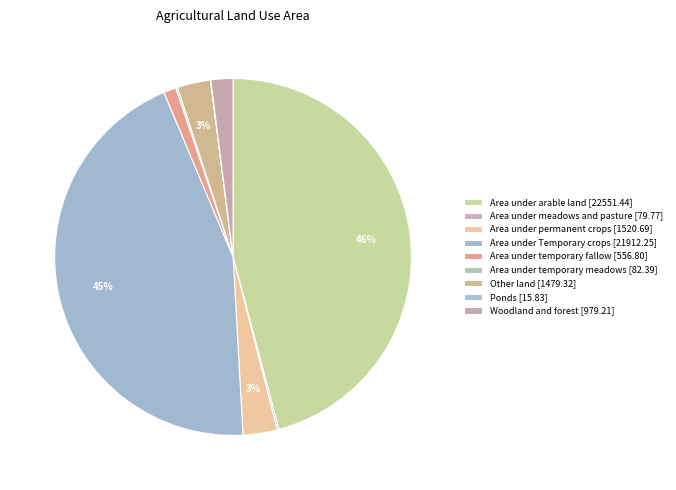

What is the largest slice in the pie chart?

Area under arable land